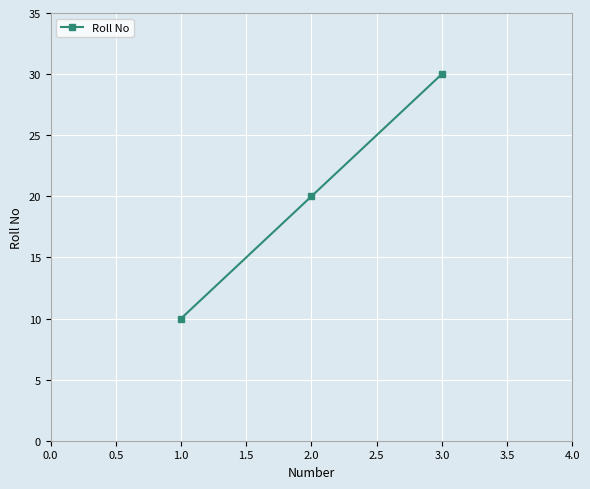

How many distinct data groups are displayed?

1